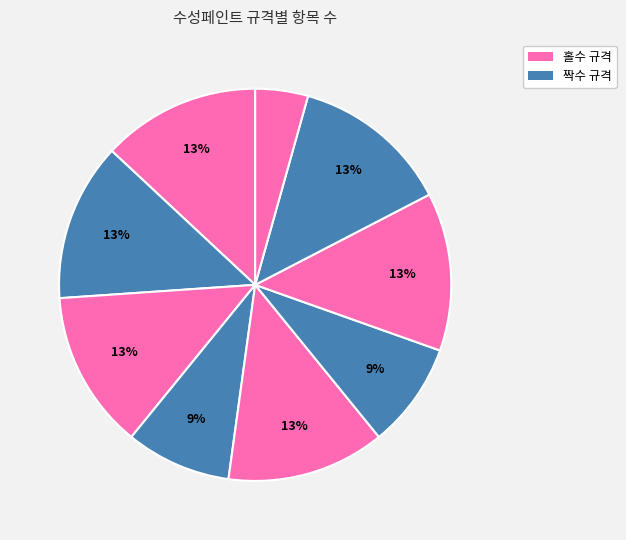

How many segments does this pie chart have?

9